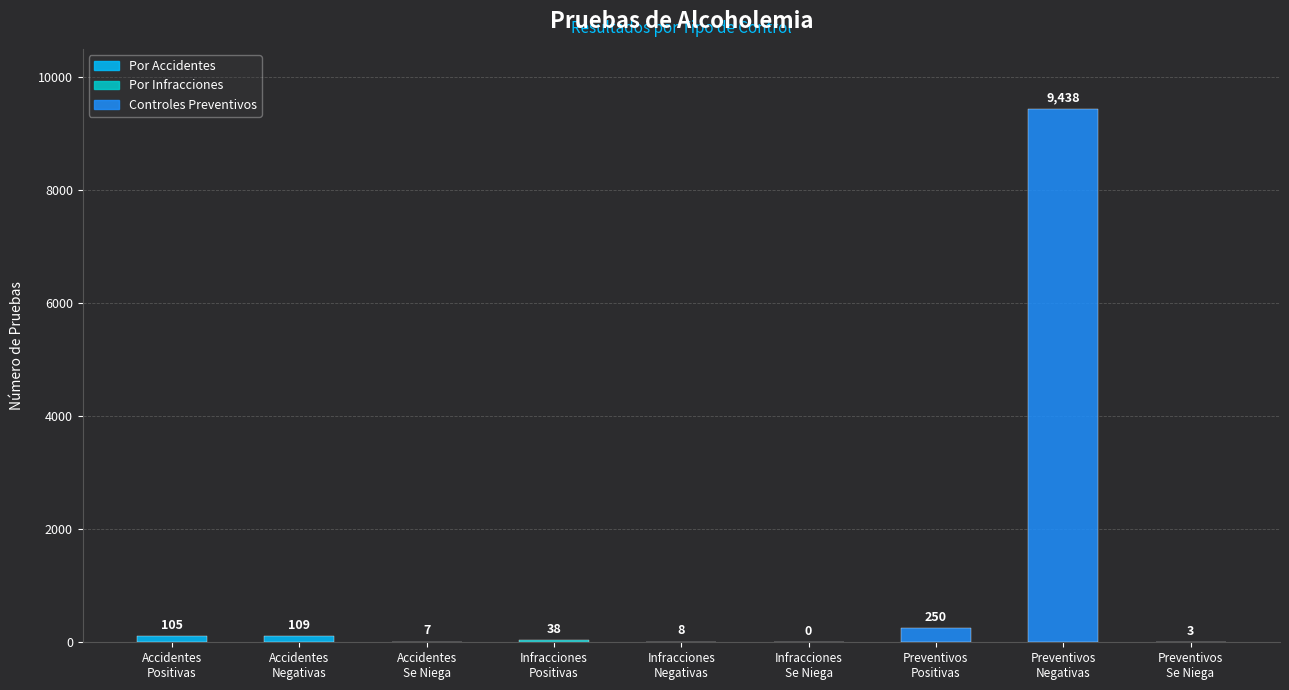

Rank the categories by value from highest to lowest.

Preventivos
Negativas, Preventivos
Positivas, Accidentes
Negativas, Accidentes
Positivas, Infracciones
Positivas, Infracciones
Negativas, Accidentes
Se Niega, Preventivos
Se Niega, Infracciones
Se Niega